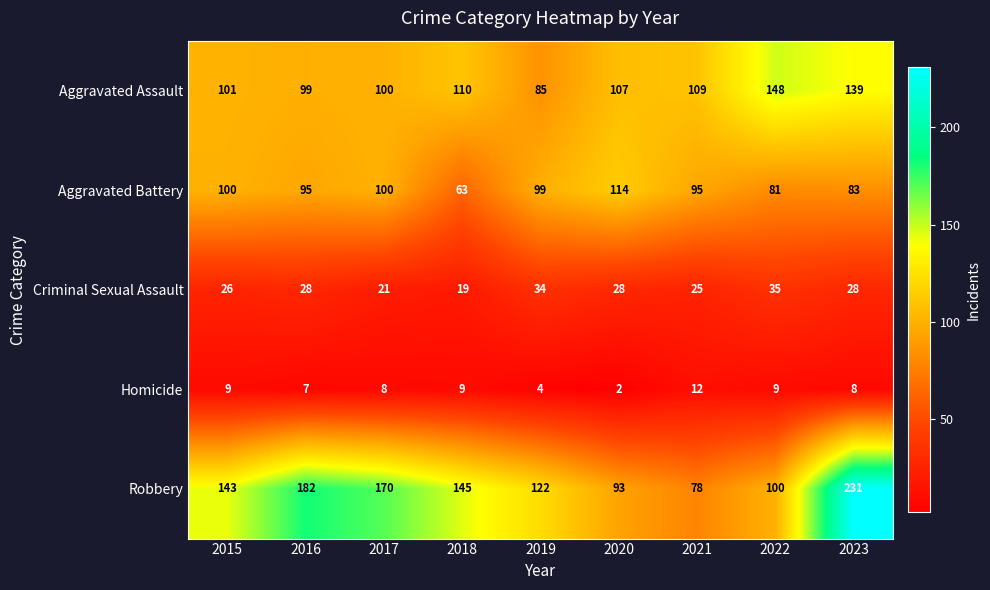

Is it true that Robbery equals 100 at 2022?

True